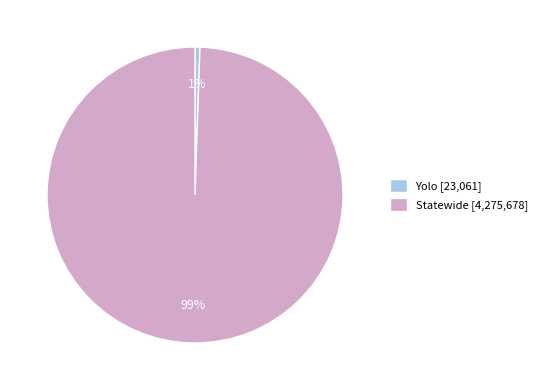

What is the smallest slice in the pie chart?

Yolo